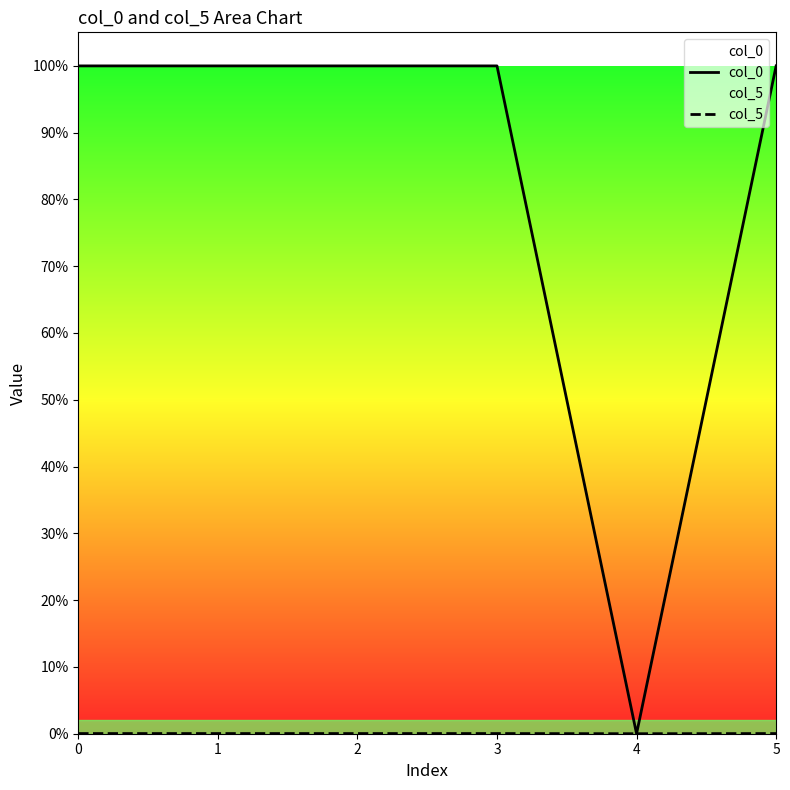

Between 2 and 0, which is larger?

2